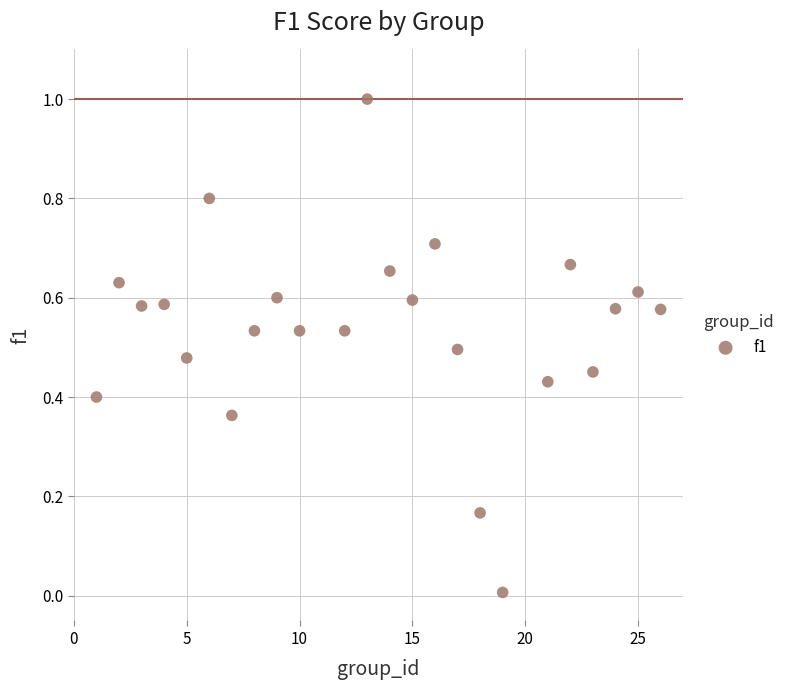

What is the range of Y values (max minus min)?

1.0